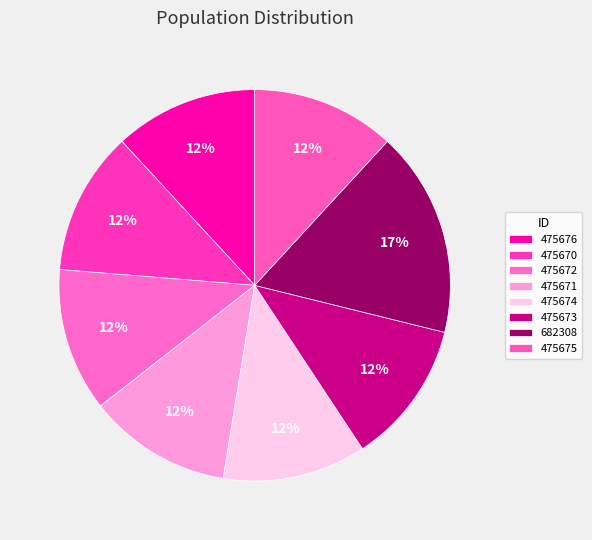

To the nearest percent, what portion does 475676 represent?

12%